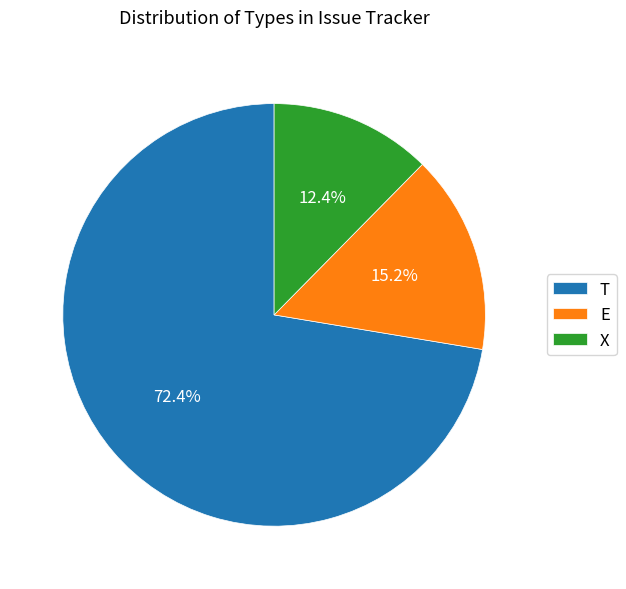

Which slice is the largest?

T